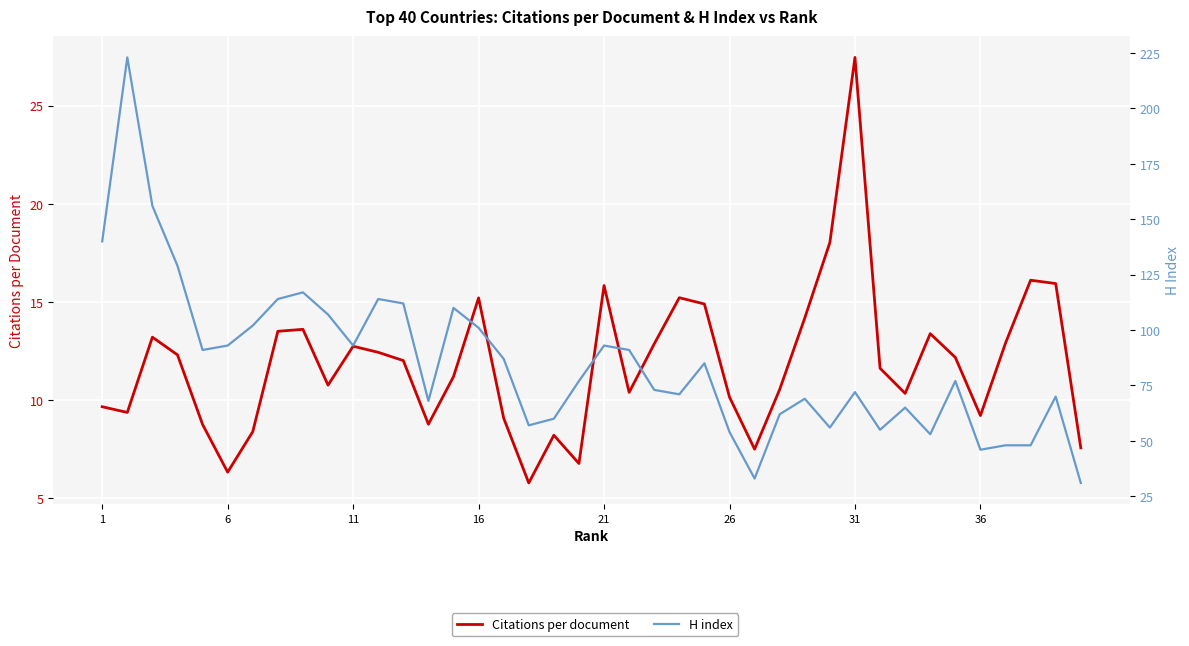

How many interior local valleys does the Citations per document series have?

10